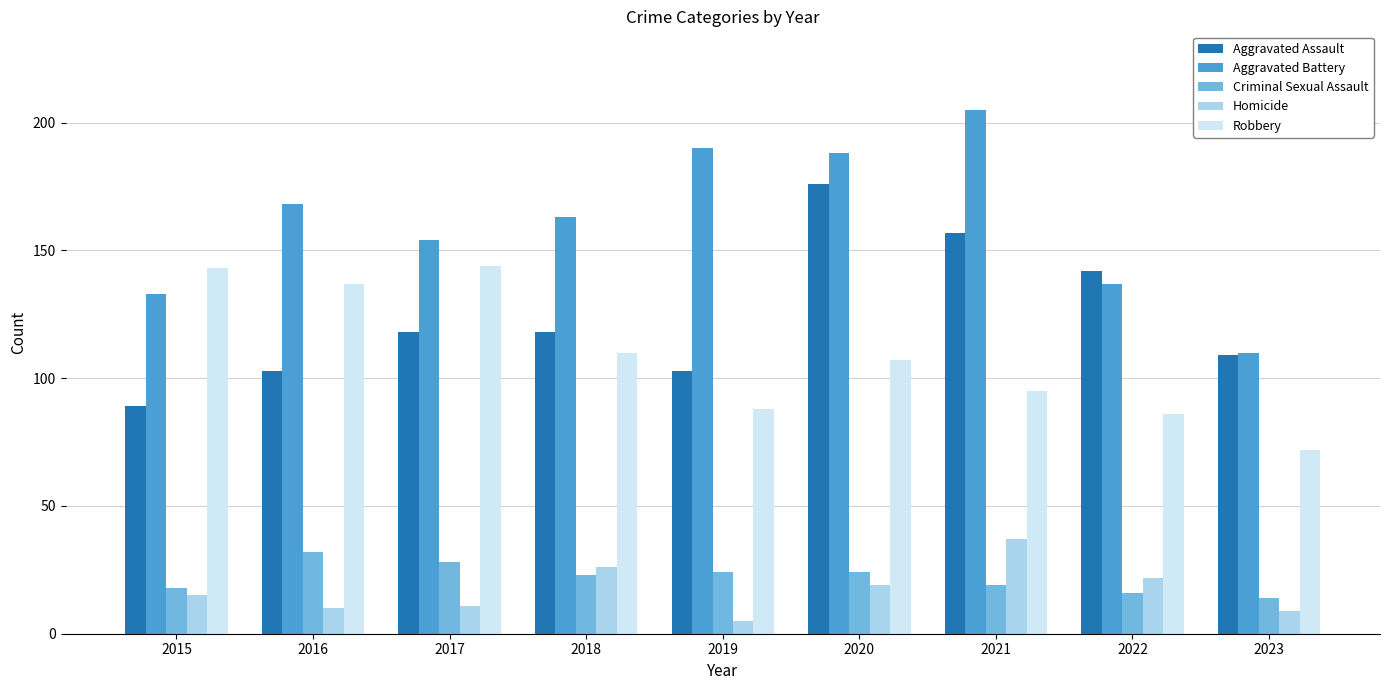

Is it true that Aggravated Assault equals 97 at 2021?

False